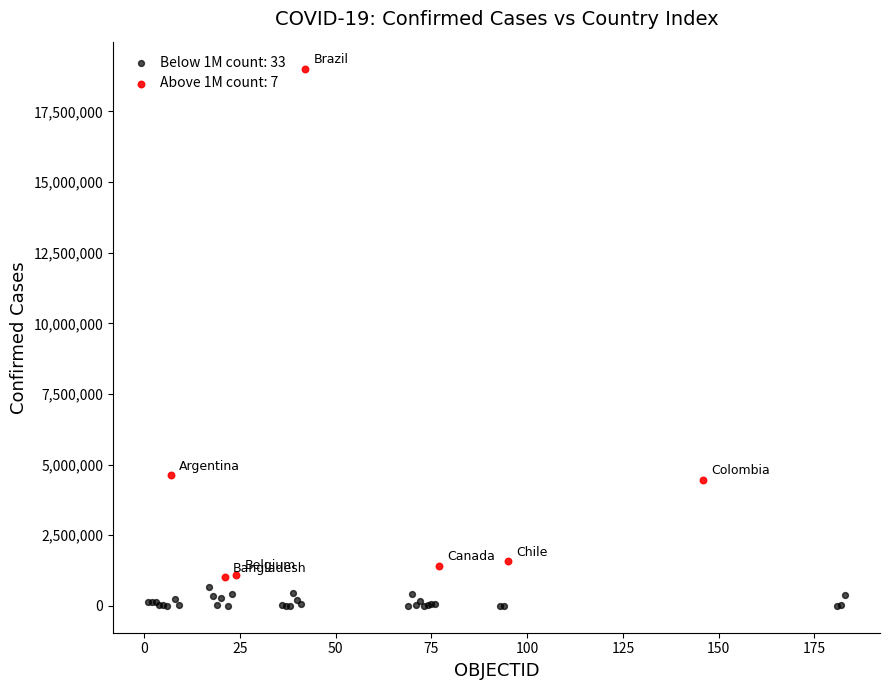

Which series has the largest Y range (max minus min)?

Above 1M count: 7